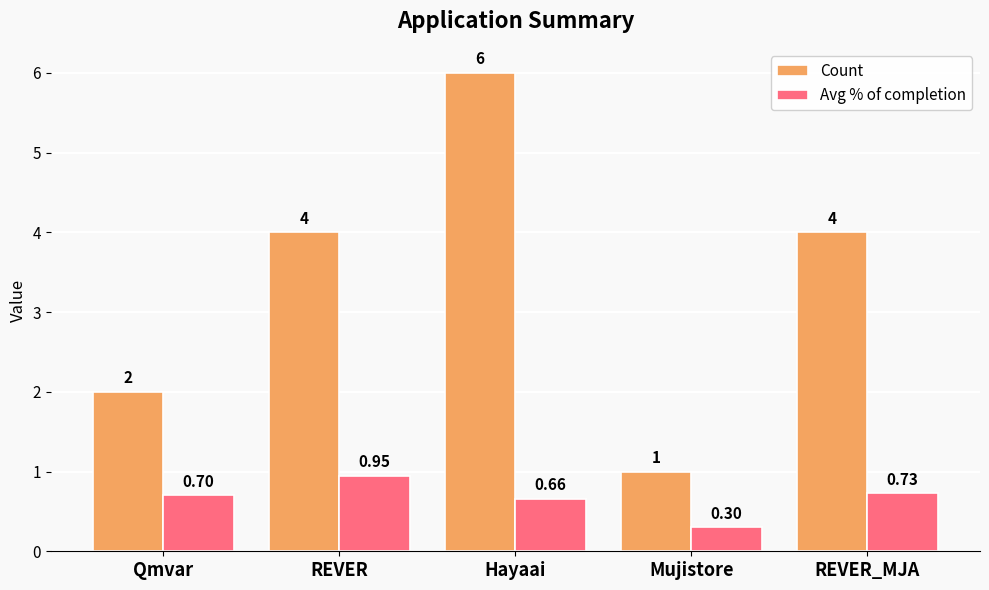

How many bars are there in total?

10